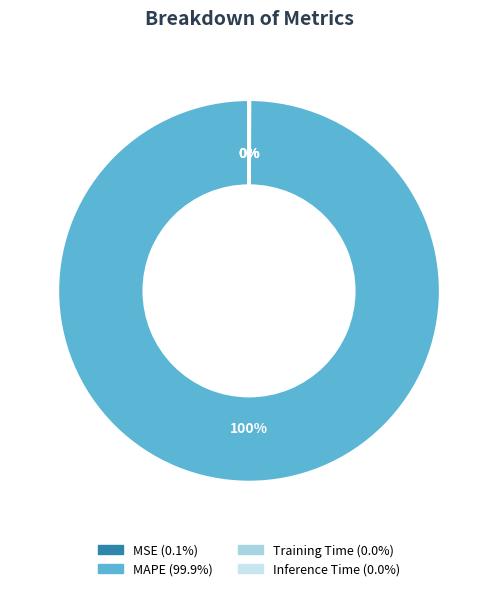

Is it true that MAPE is 89% of the pie?

False